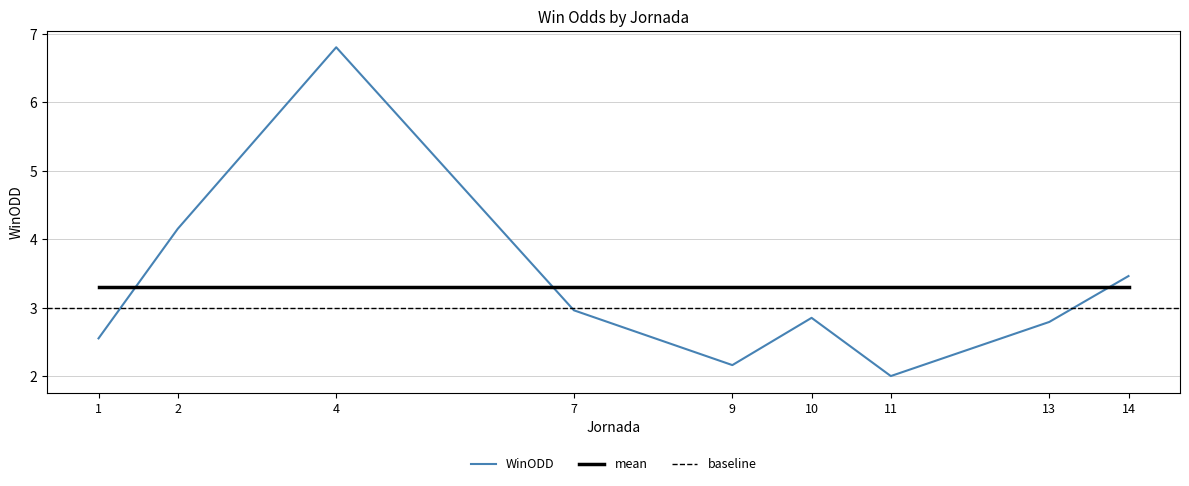

What is the smallest value displayed?

2.0